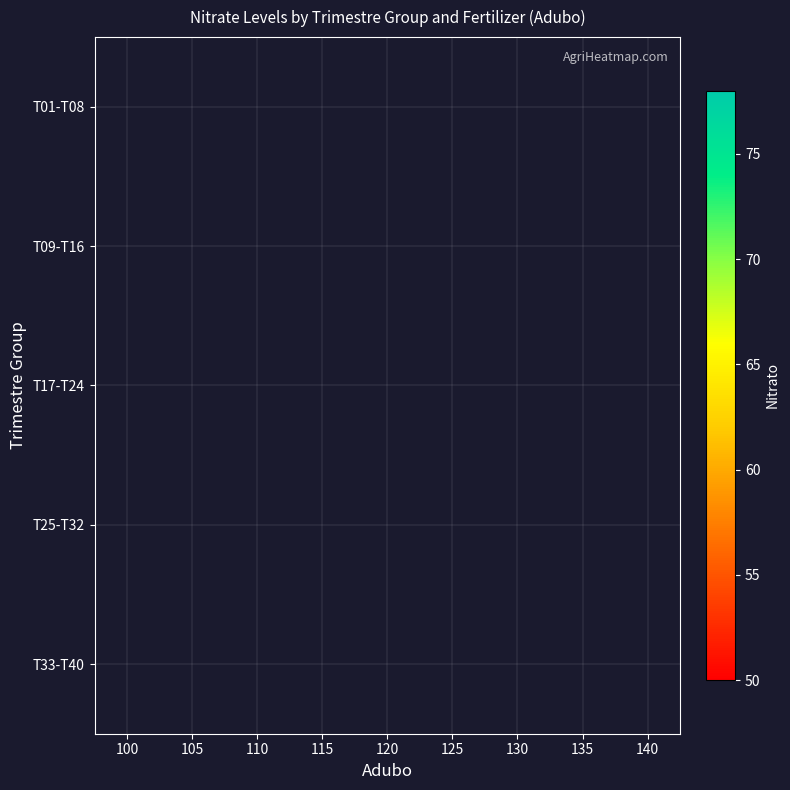

At which category is the sum across all series the highest?

140